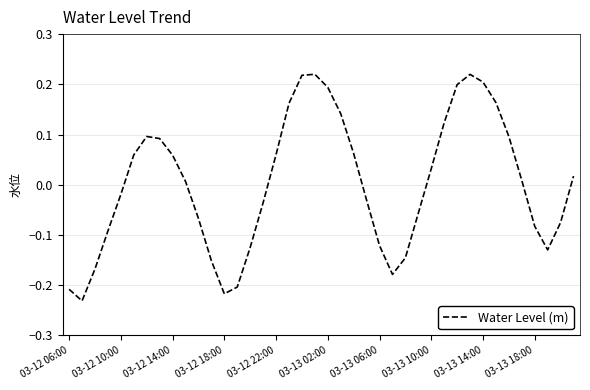

The chart shows a value of -0.1 at 03-12 18:00. True or false?

False